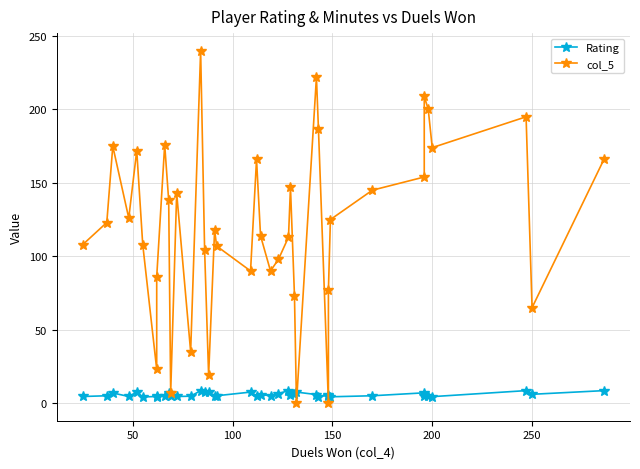

What is the value of the col_5 point at the 9th from the left?

176.0